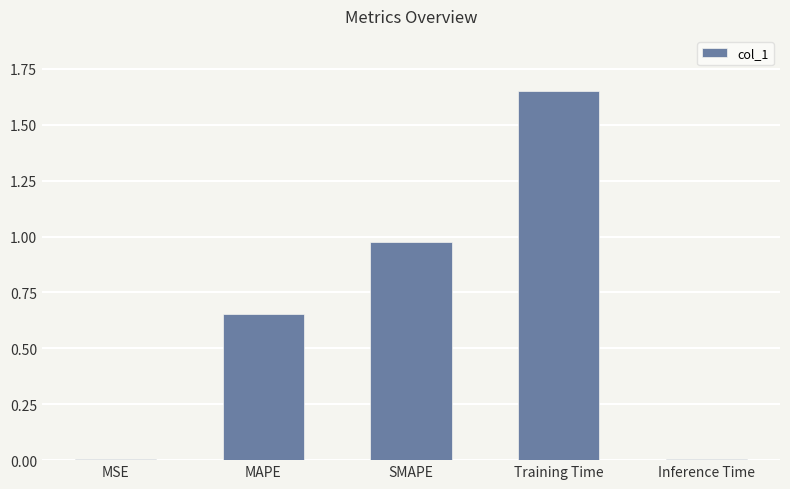

The chart shows a value of 0.0 at Inference Time. True or false?

True